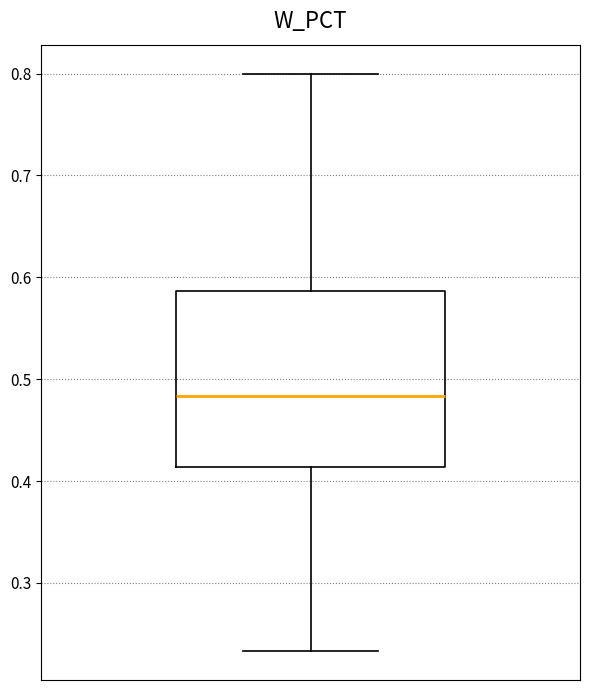

Where is the lower edge of the box on the y-axis? The values are not printed on the chart, so give them approximately, as read against the axis.

0.41